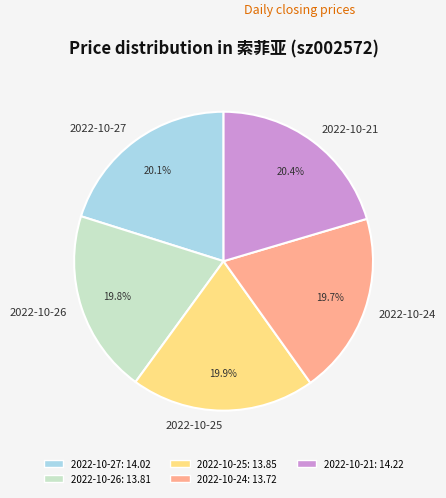

Approximately how many times larger is the value at 2022-10-21 compared to 2022-10-27?

1.0